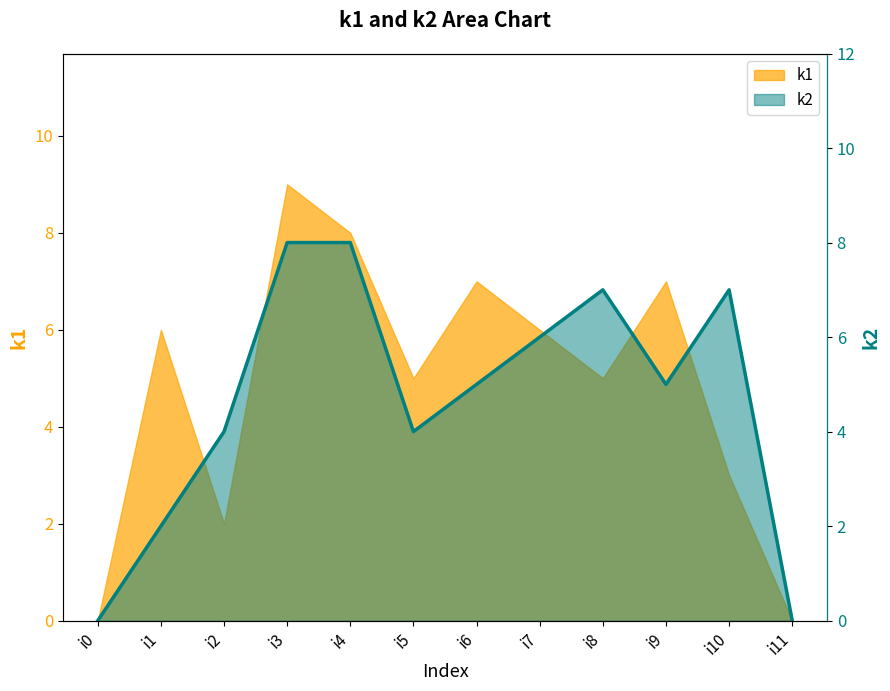

How many data points are less than 5?

5